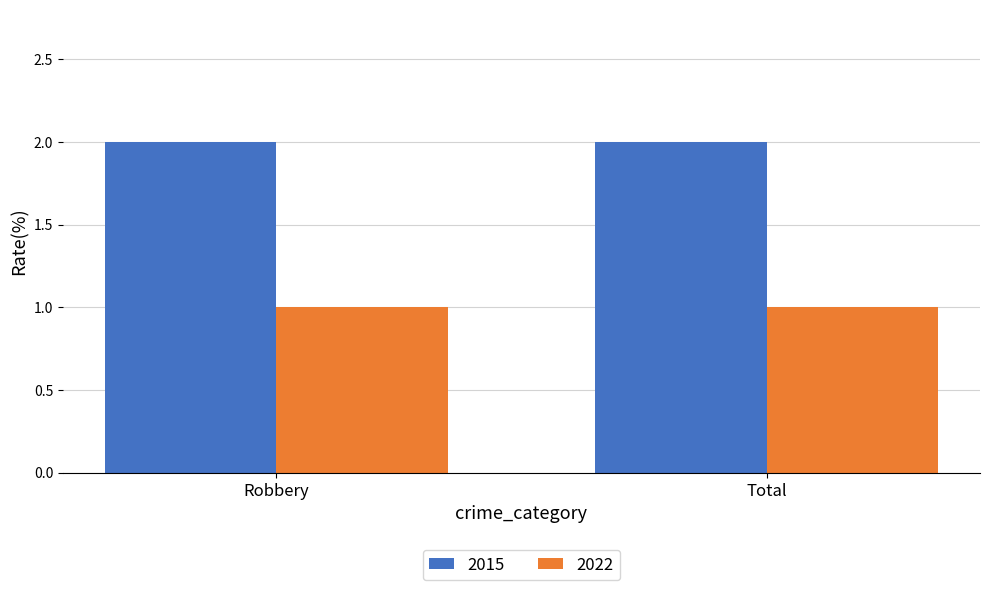

What is the minimum value shown in the chart?

1